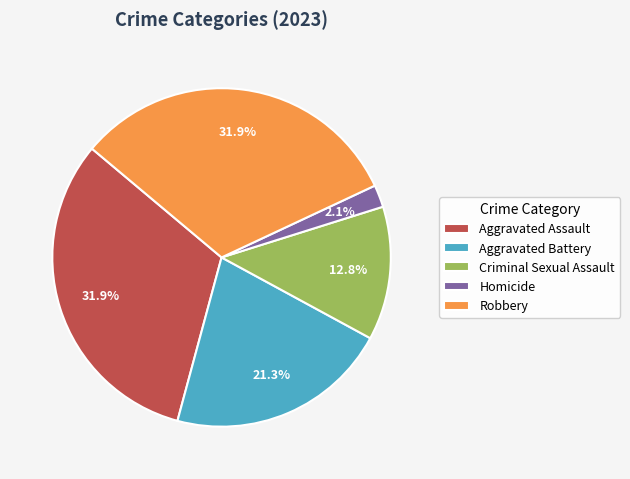

What is the ratio of the value at Criminal Sexual Assault to the value at Aggravated Battery?

0.6